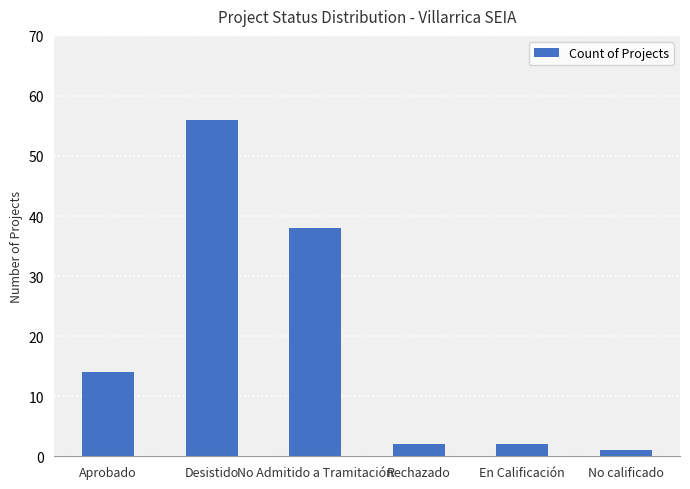

Does the chart contain any negative values?

No